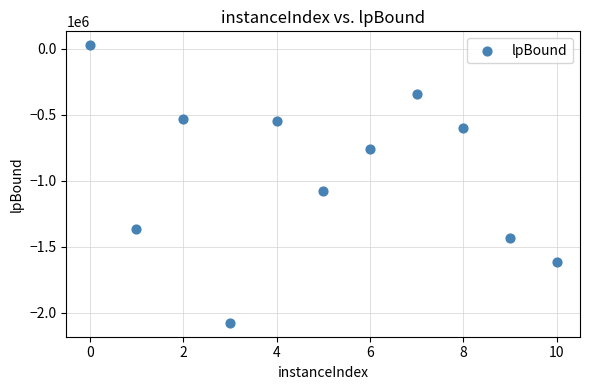

What Y value in the scatter plot is closest to -1025997?

-1075021.6